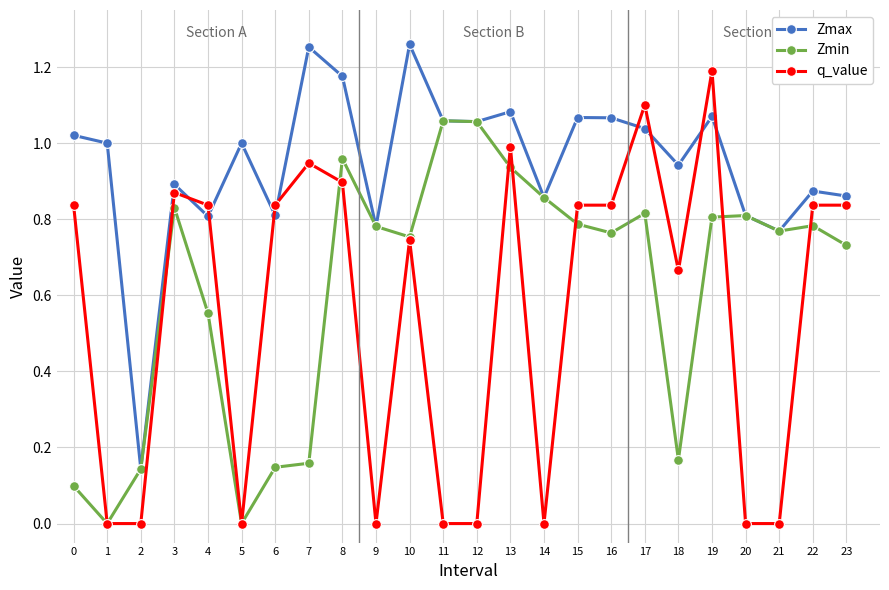

List the series in order of their peak value, lowest first.

Zmin, q_value, Zmax